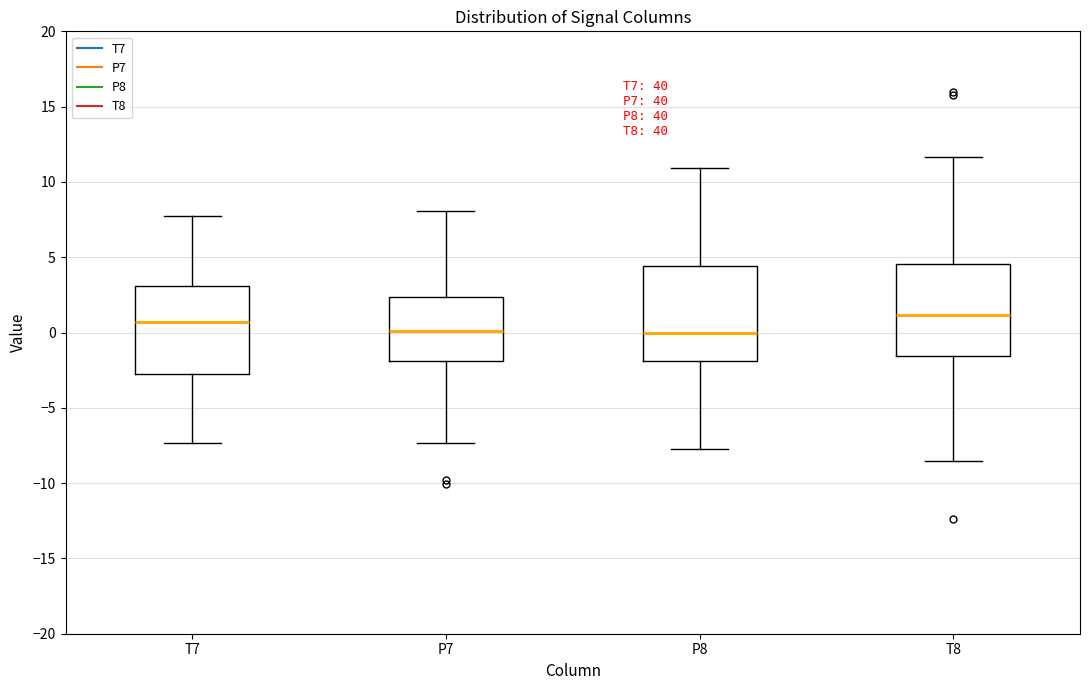

Reading left to right, read every box against the y-axis: the position of its median line, the range the box covers, and the ends of its whiskers. The values are not printed on the chart, so give them approximately, as read against the axis.

T7: median 0.5, box -3.0 to 3.0, whiskers -7.5 to 7.5
P7: median 0.0, box -2.0 to 2.5, whiskers -7.5 to 8.0
P8: median 0.0, box -2.0 to 4.5, whiskers -8.0 to 11.0
T8: median 1.0, box -1.5 to 4.5, whiskers -8.5 to 11.5